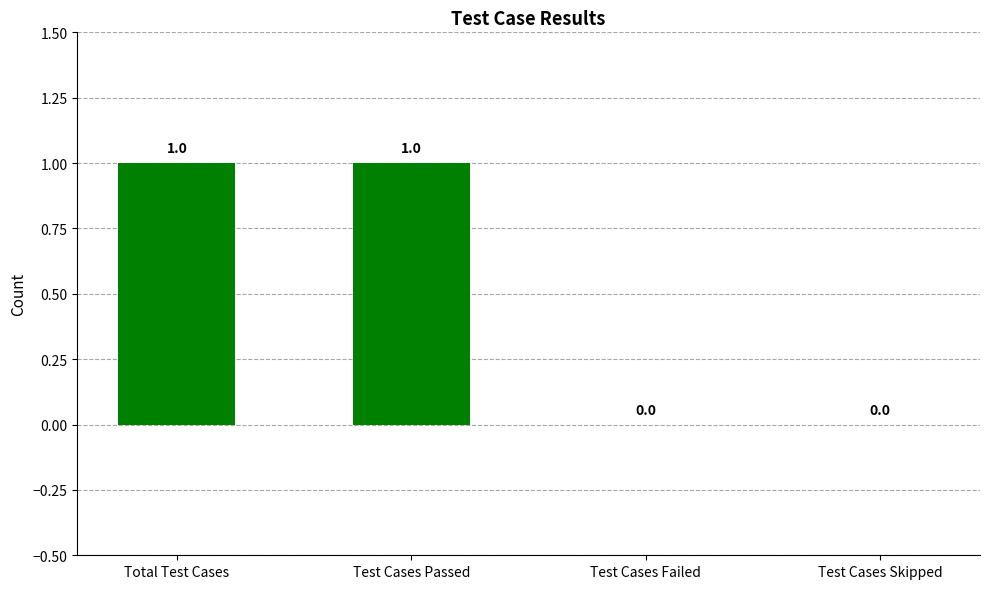

Reading left to right, what are all the values shown in this chart?

Total Test Cases=1	Test Cases Passed=1	Test Cases Failed=0	Test Cases Skipped=0